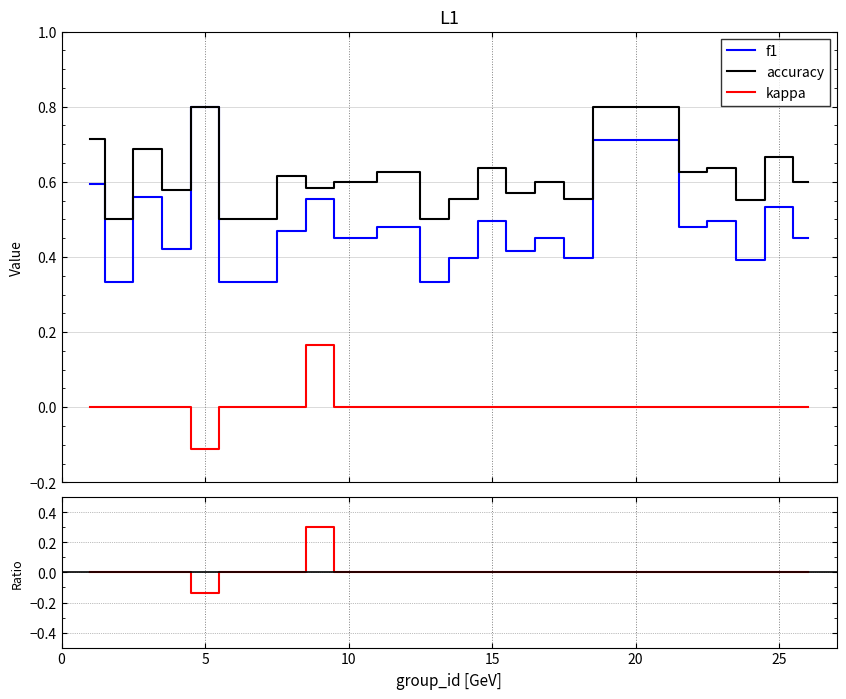

At 14, list the series in order from smallest to largest.

kappa, f1, accuracy